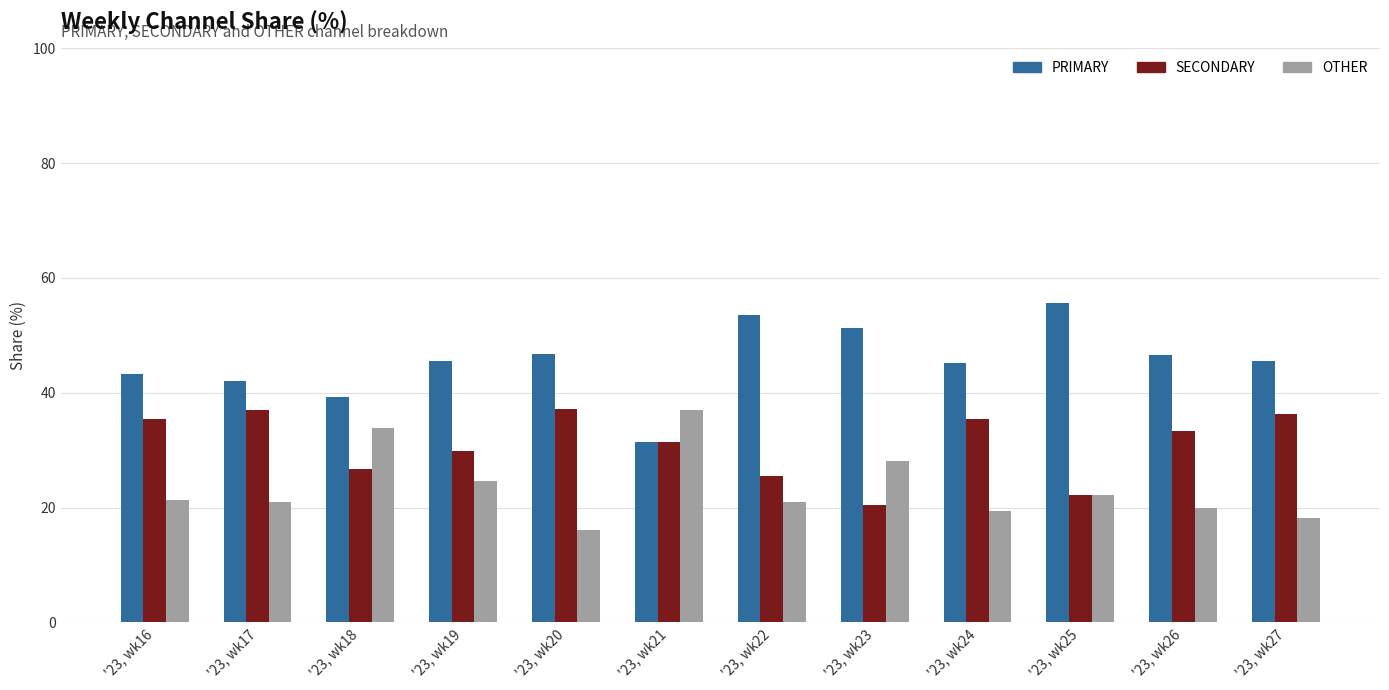

Rank the categories by SECONDARY value from lowest to highest.

'23, wk23, '23, wk25, '23, wk22, '23, wk18, '23, wk19, '23, wk21, '23, wk26, '23, wk16, '23, wk24, '23, wk27, '23, wk17, '23, wk20